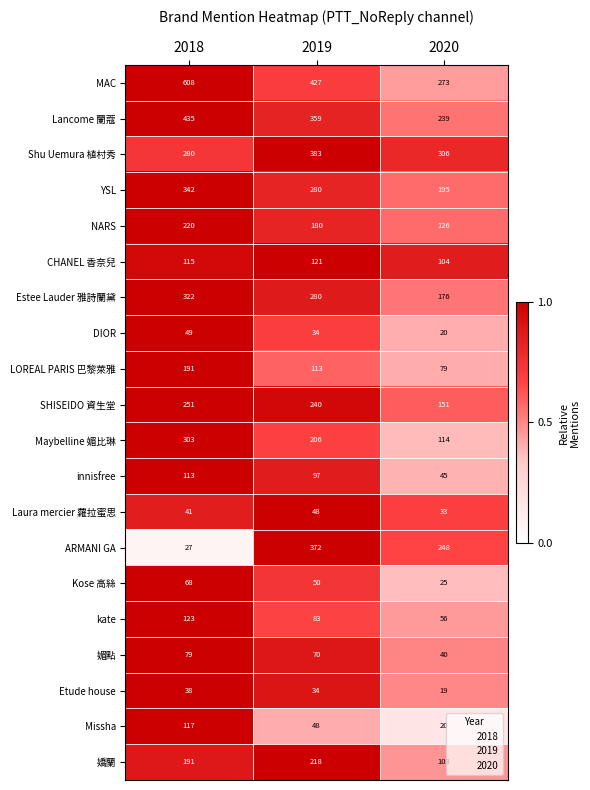

The value of MAC at 2020 is 273. True or false?

True